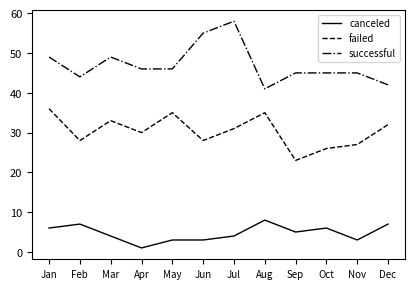

What is the difference between the maximum and minimum values in the failed series?

13